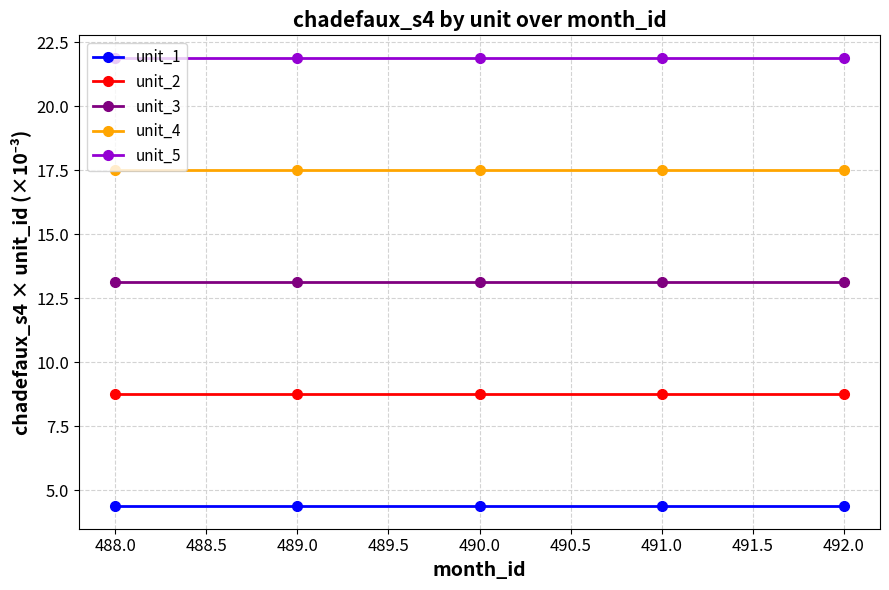

The unit_1 series shows 4.4 at 488.0. True or false?

True